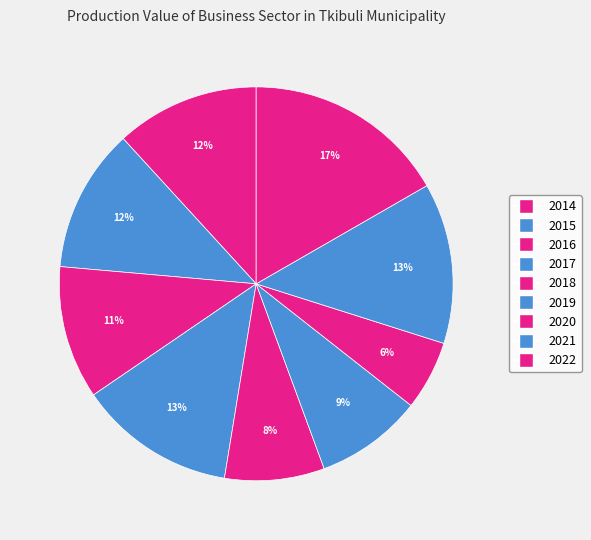

Combined, what portion of the pie is 2022 and 2020?

22.4%